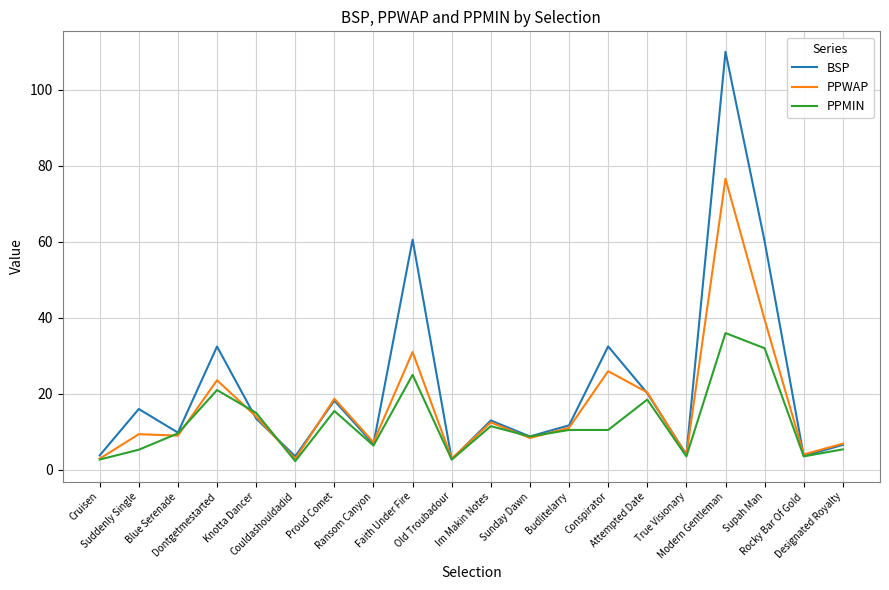

Rank the series by their average value, from lowest to highest.

PPMIN, PPWAP, BSP